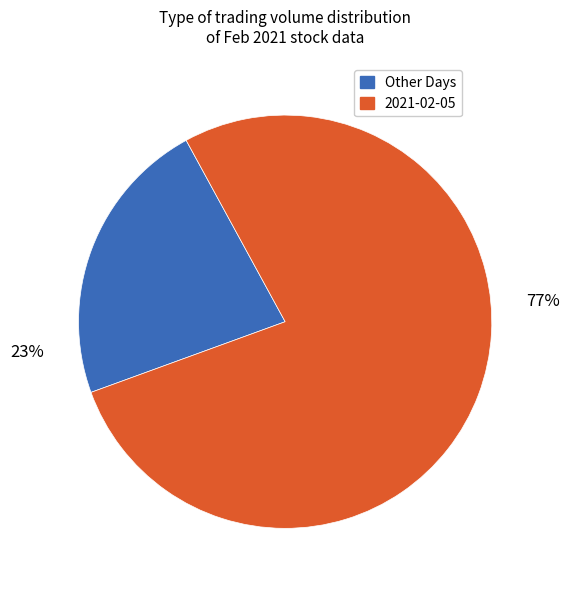

To the nearest percent, what is the average slice percentage?

50%